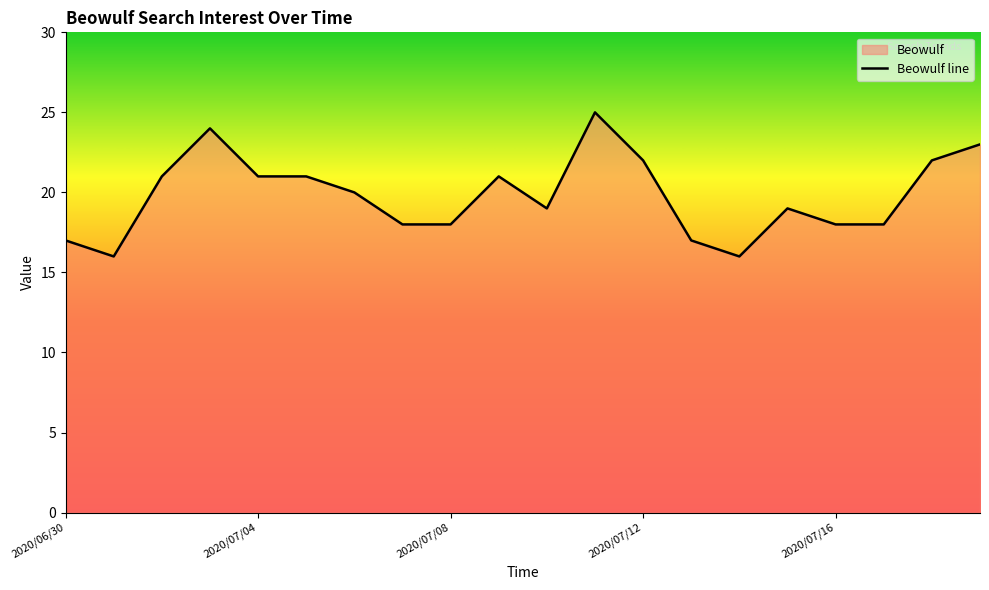

What position from the left is 2020/07/16?

17